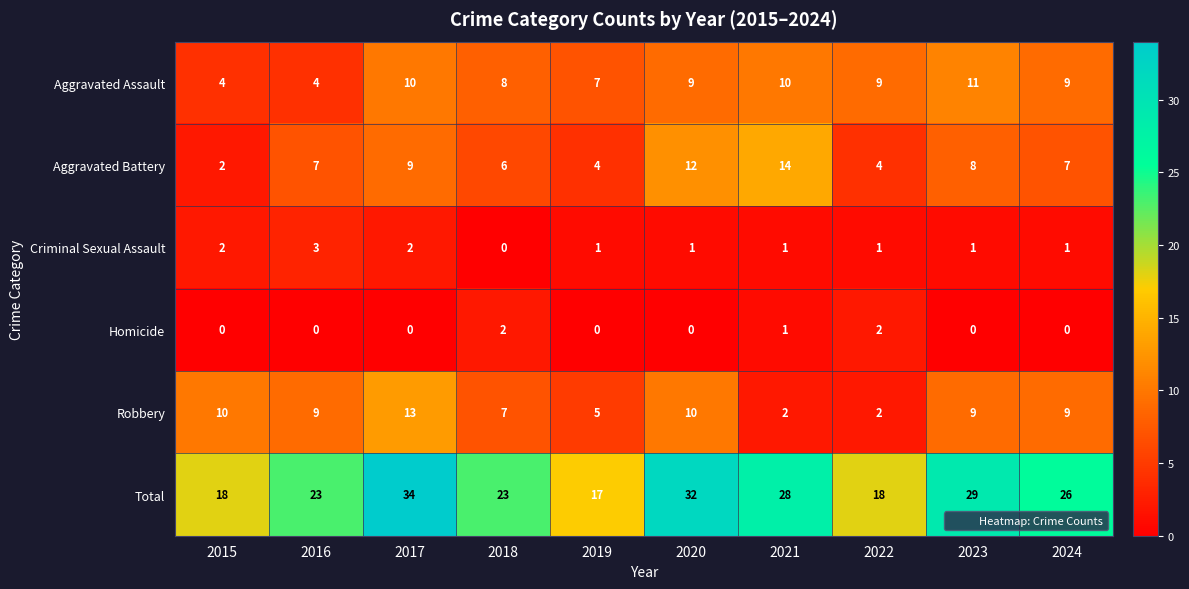

How many categories are shown in the chart?

10